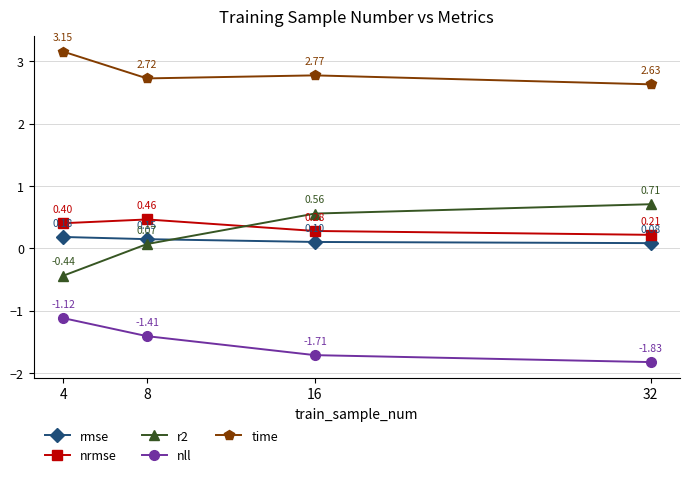

Is the value of nrmse at 16 greater than the value of nll at 4?

Yes